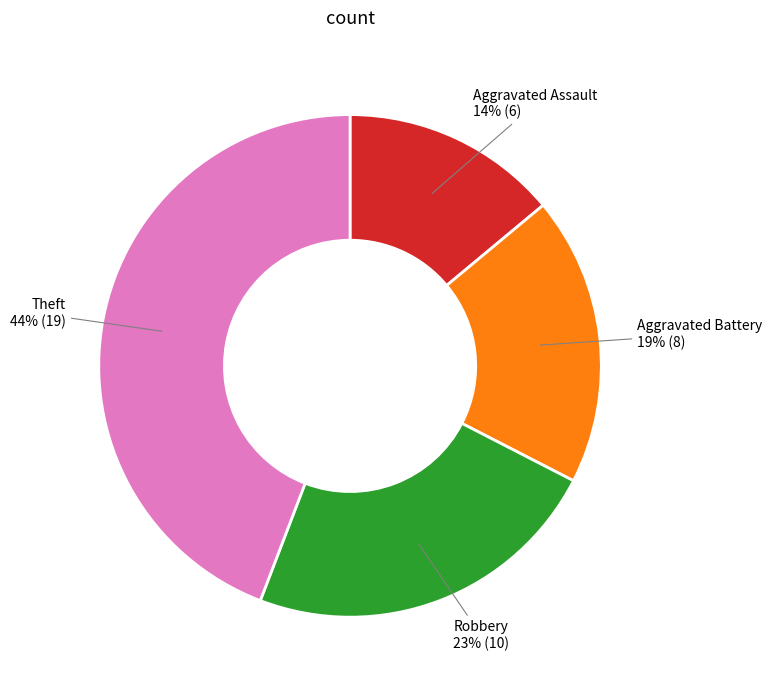

Which category has the biggest portion of the pie?

Theft